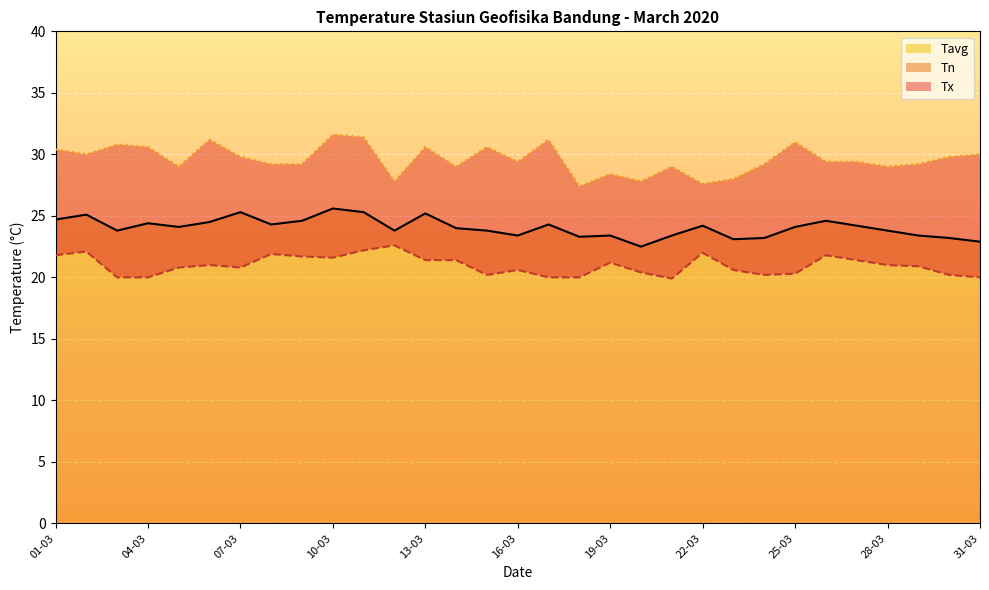

Which label corresponds to the largest value in the chart?

10-03